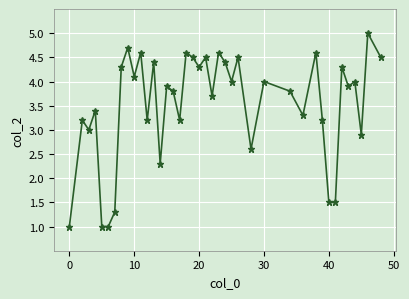

True or false: there are more than 1 points higher than both neighbors.

True